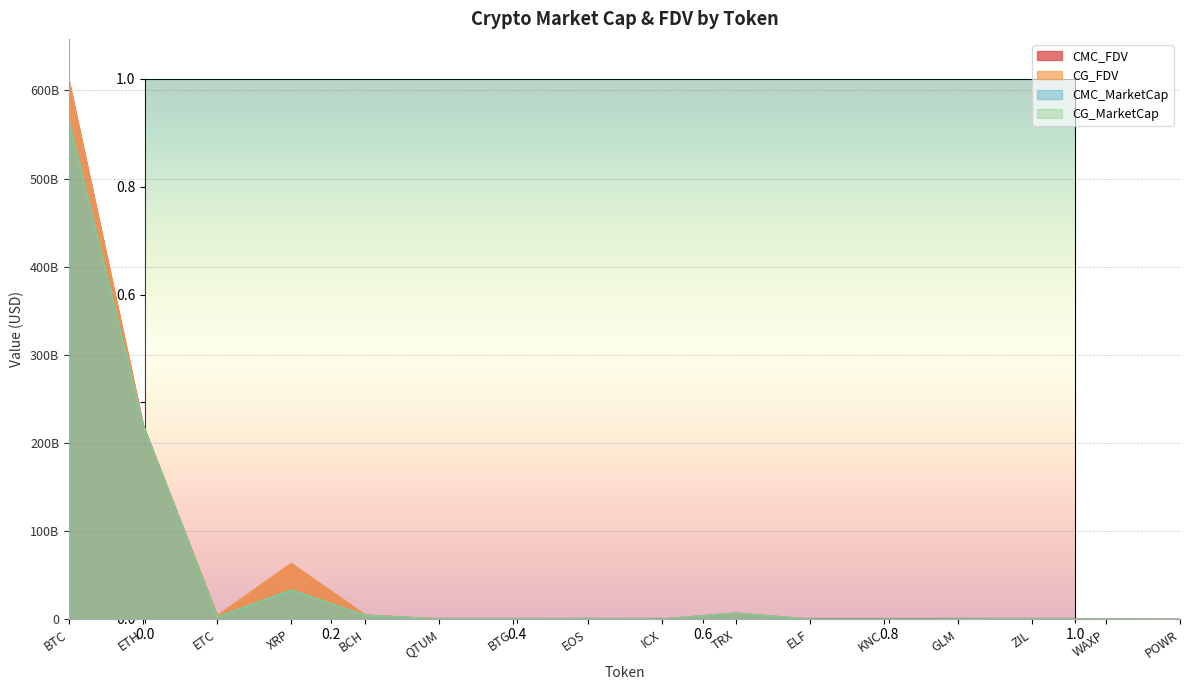

What is the value of the CMC_FDV point at the 6th from the left?

276931109.9